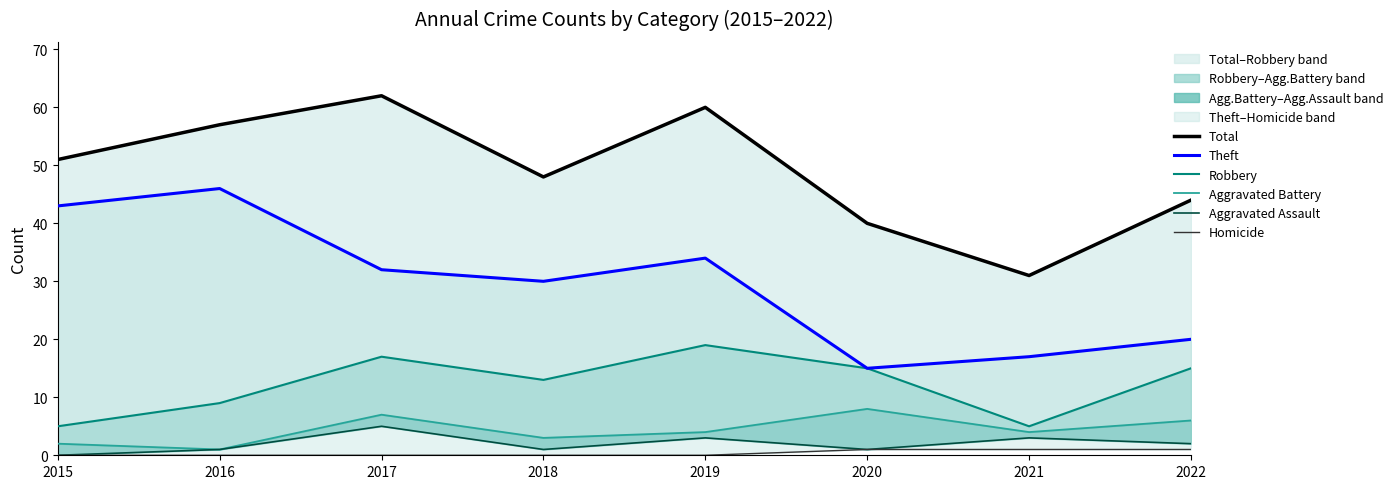

Reading left to right, what are all the values shown in this chart?

Total: 51	57	62	48	60	40	31	44
Theft: 43	46	32	30	34	15	17	20
Robbery: 5	9	17	13	19	15	5	15
Aggravated Battery: 2	1	7	3	4	8	4	6
Aggravated Assault: 0	1	5	1	3	1	3	2
Homicide: 0	0	0	0	0	1	1	1